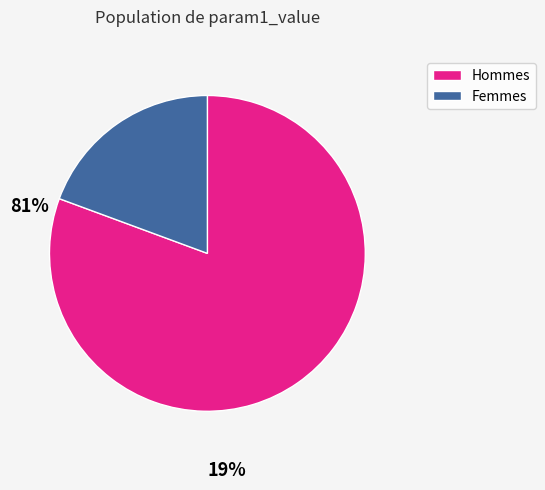

Count the number of slices in the pie.

2